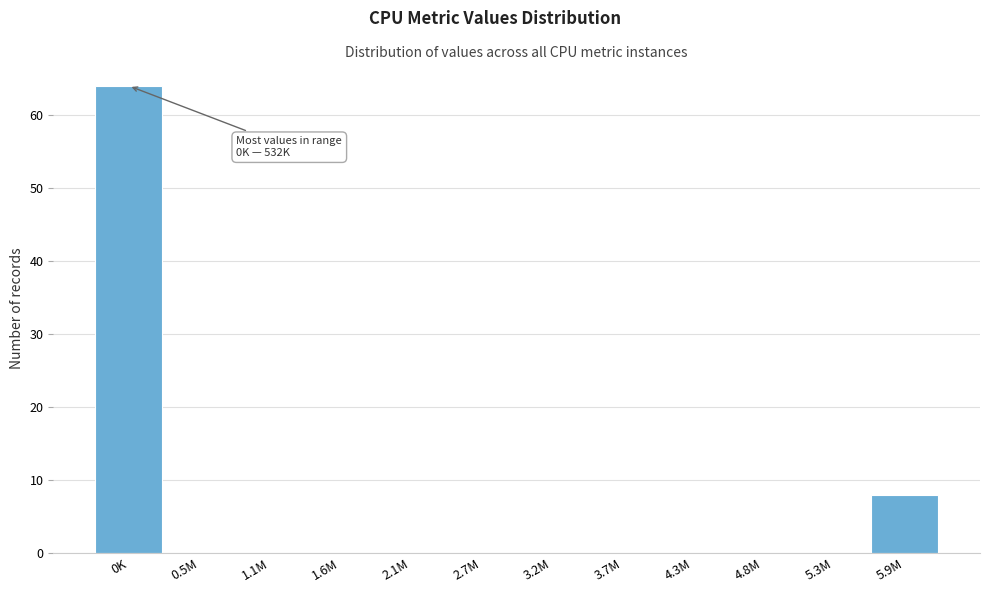

Reading left to right, extract all data points from this chart.

0K=64	0.5M=0	1.1M=0	1.6M=0	2.1M=0	2.7M=0	3.2M=0	3.7M=0	4.3M=0	4.8M=0	5.3M=0	5.9M=8